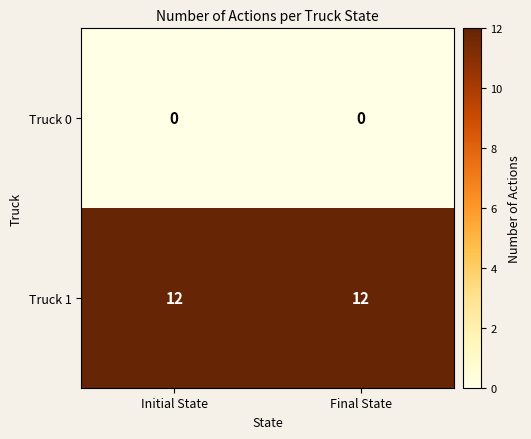

Is the value of Truck 0 at Initial State greater than the value of Truck 1 at Initial State?

No